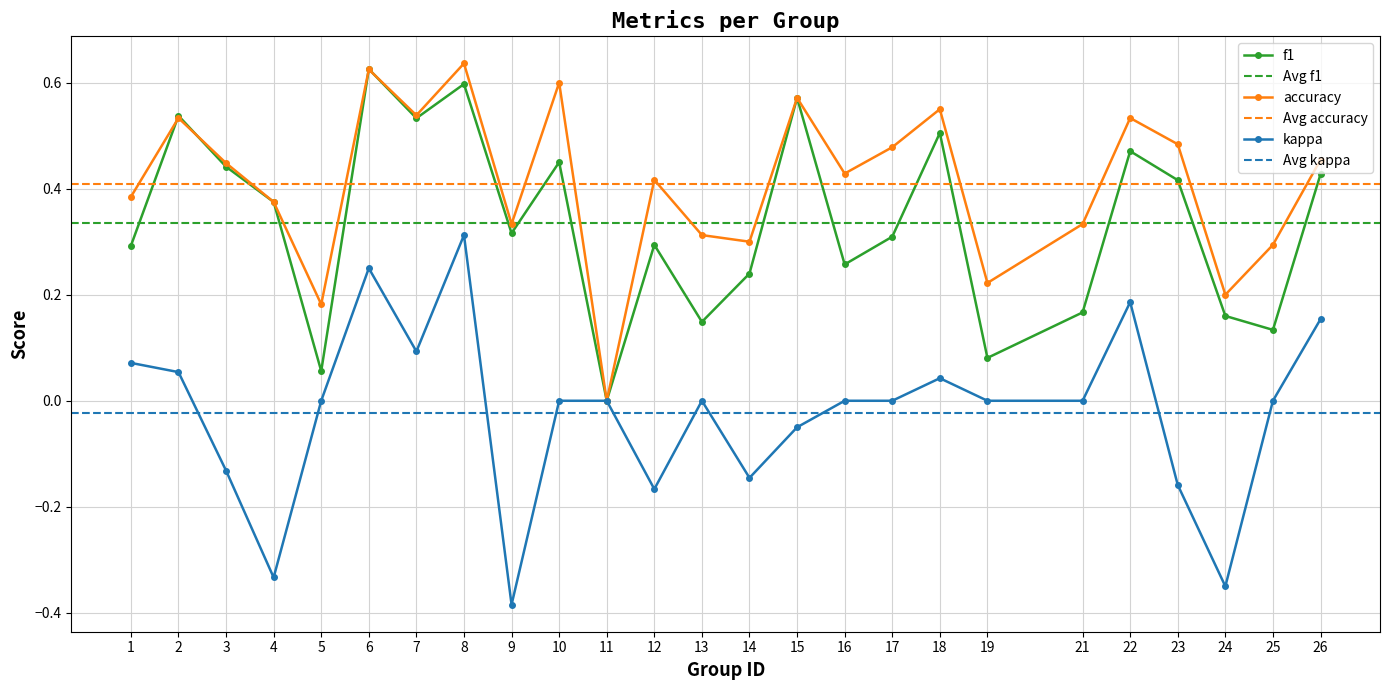

Which series has the largest range (max minus min)?

kappa